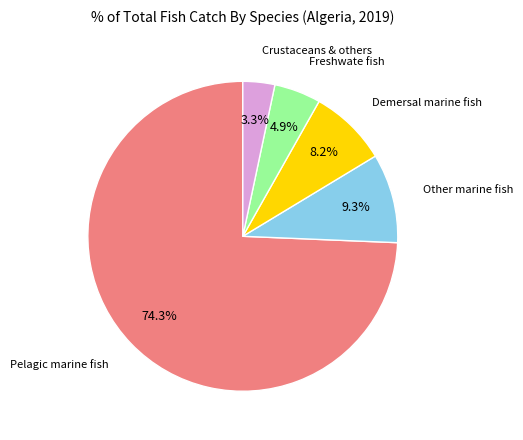

Does any single category account for the majority?

Yes